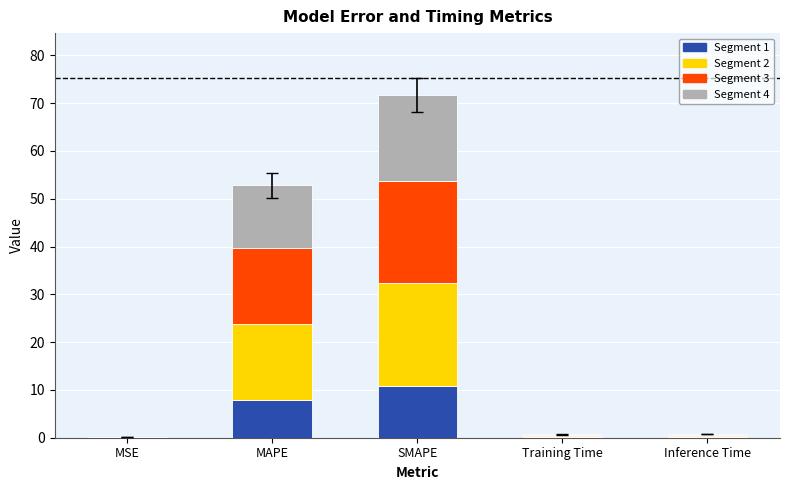

Are the bars horizontal?

No